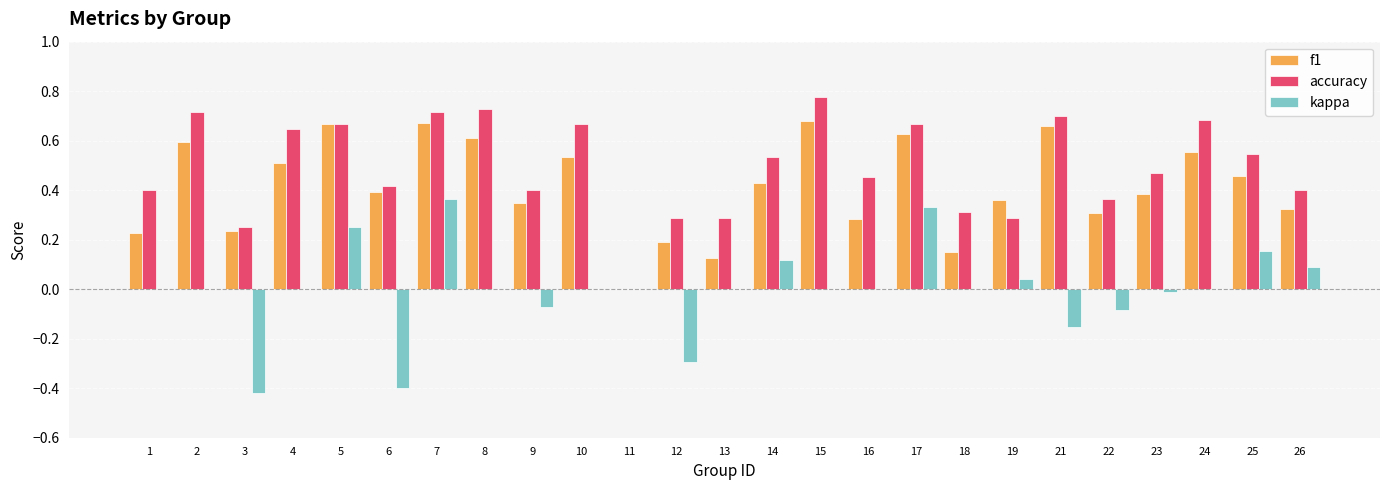

Count the accuracy values in the range 0 to 1.

25